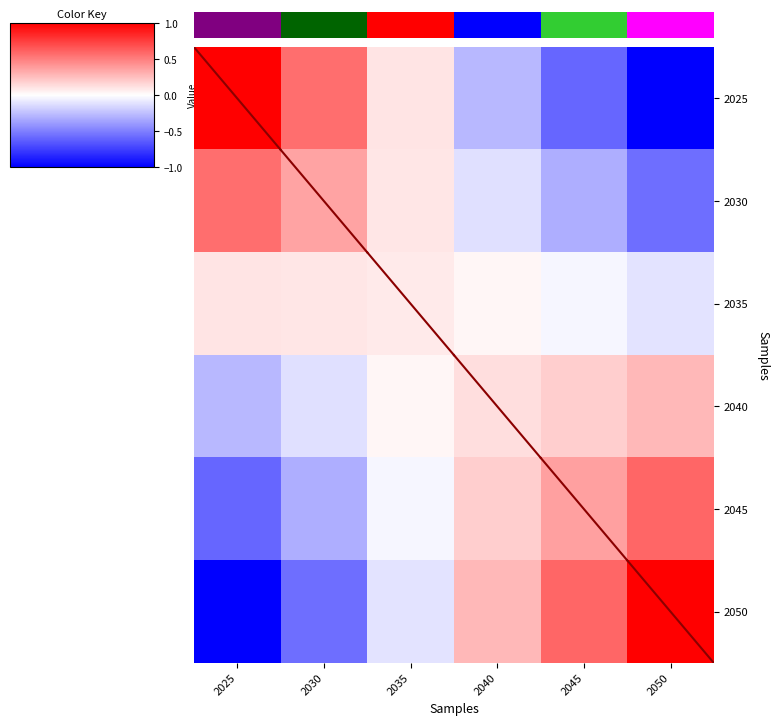

How many values in 2045 are below zero?

3